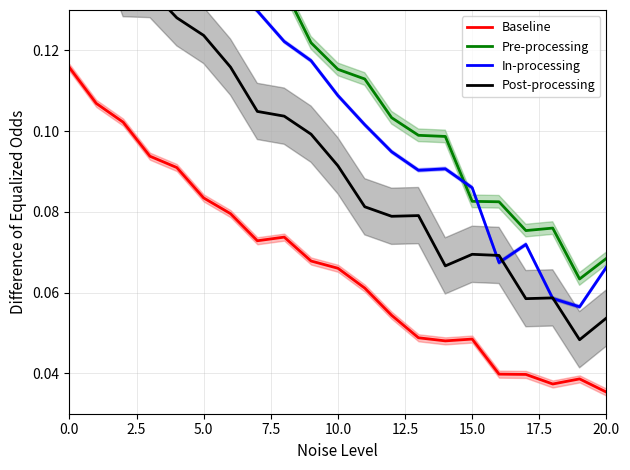

True or false: Pre-processing has a value of 0.1 at 7.5.

False